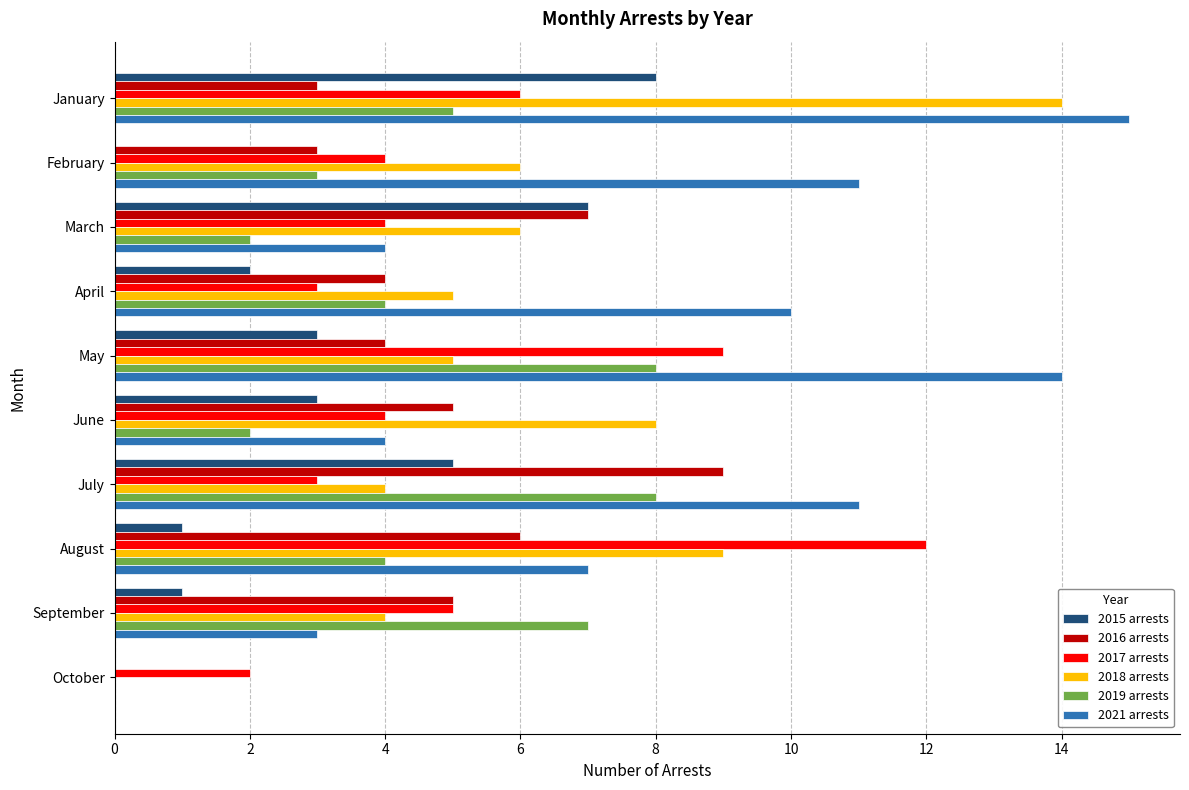

What is the average value of the 2015 arrests series?

3